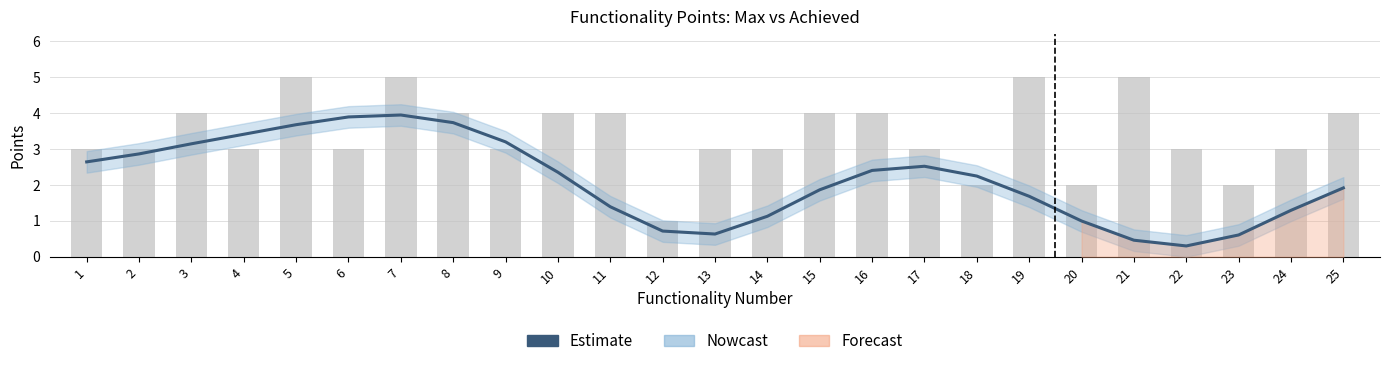

The value at 9 is 3.2. True or false?

True